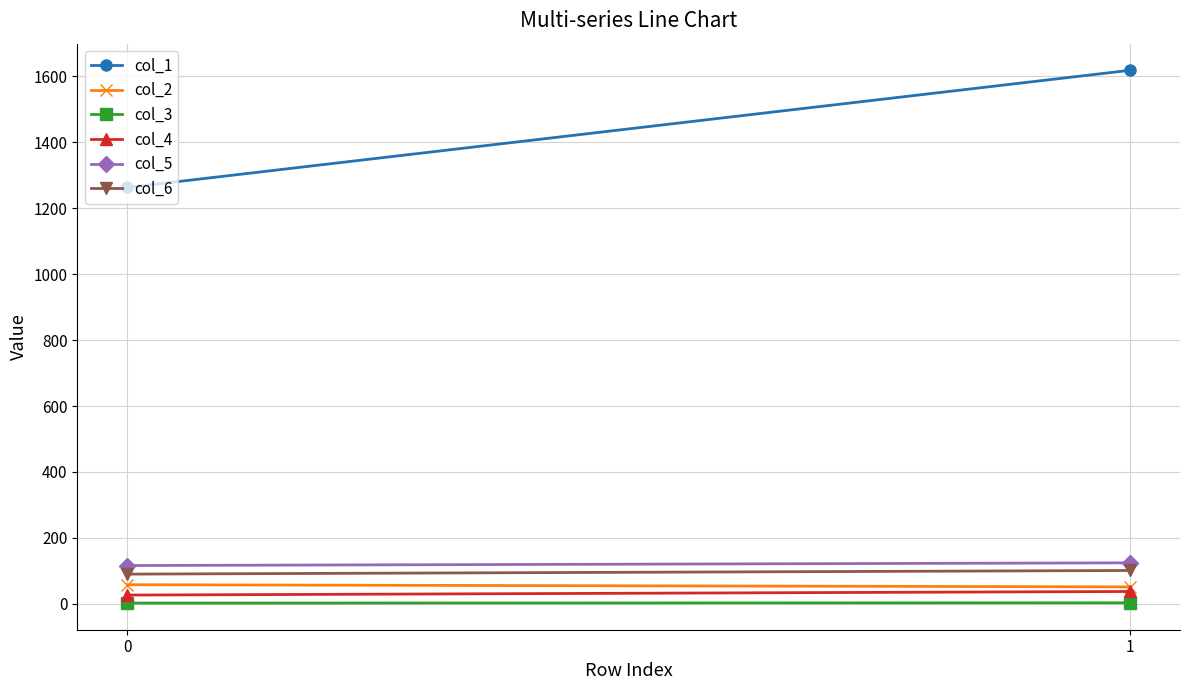

Which has a higher value, 1 or 0?

1